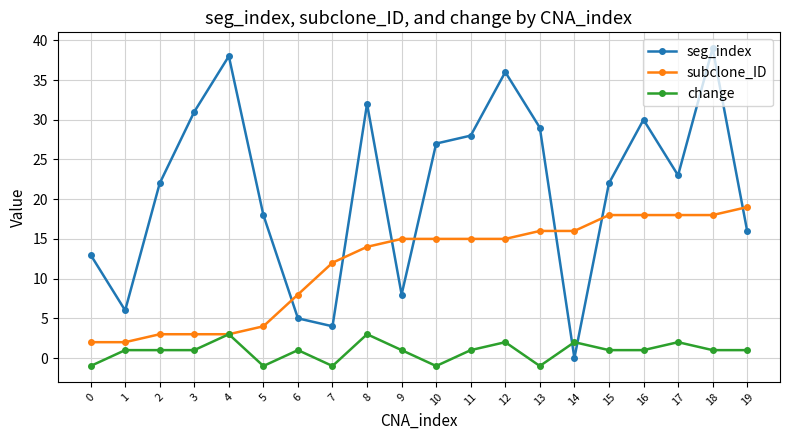

Count the number of data series in this chart.

3